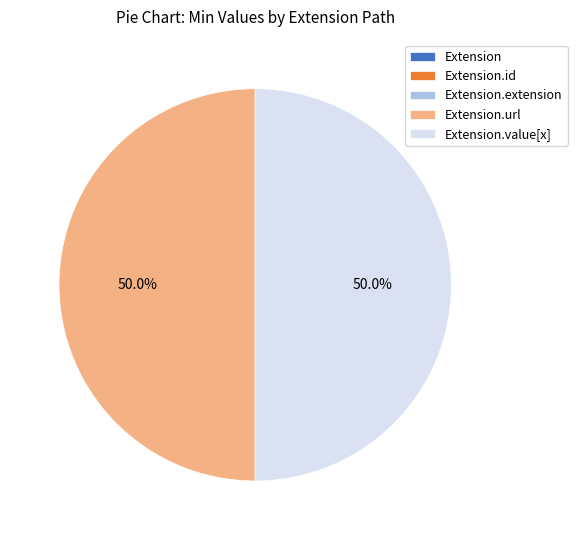

What is the change in value from Extension.id to Extension.value[x]?

+1